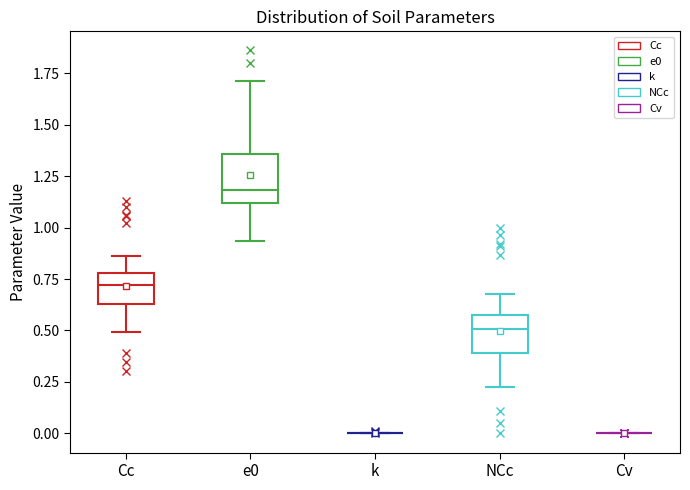

Comparing the boxes themselves (not the whiskers), which one is the tallest?

e0